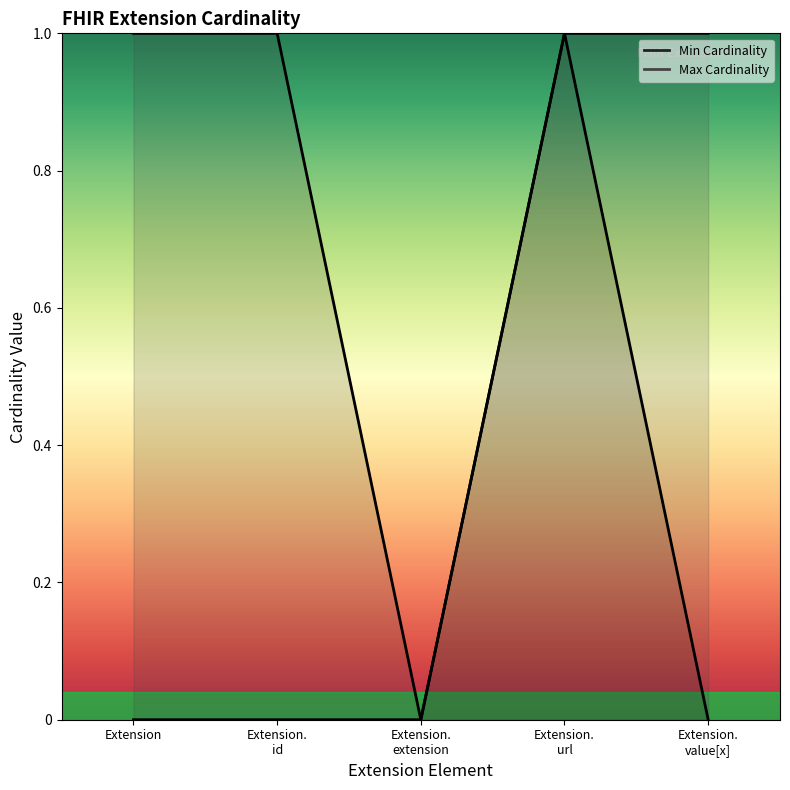

Rank the series at Extension. url from lowest to highest value.

Min Cardinality, Max Cardinality